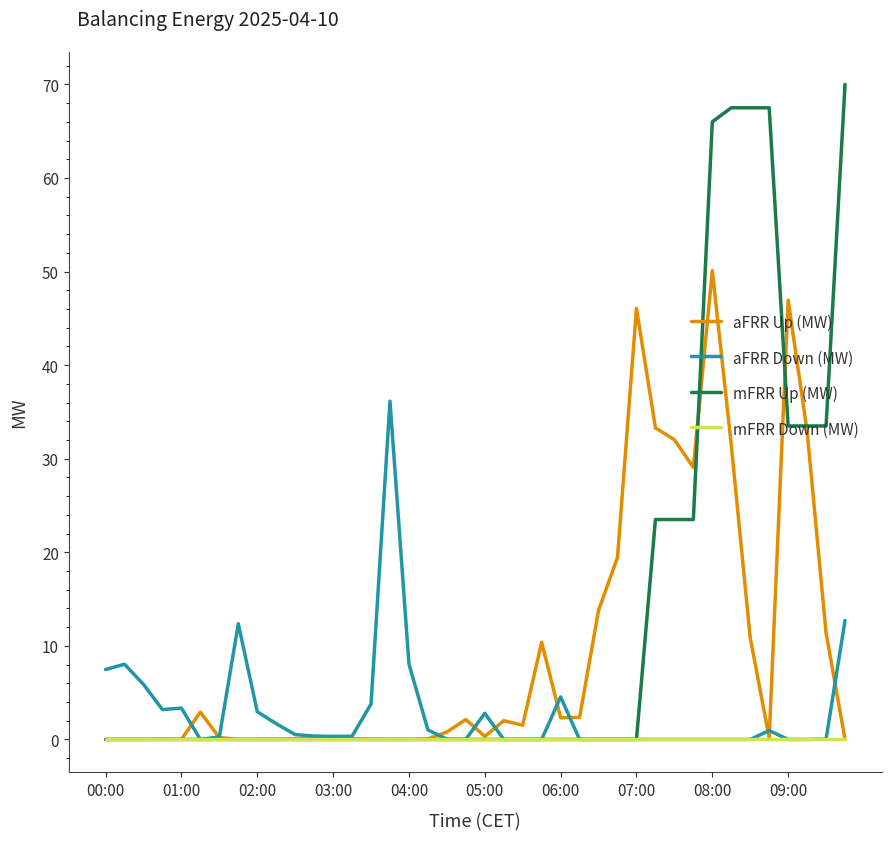

Rank the series by their maximum value, from lowest to highest.

mFRR Down (MW), aFRR Down (MW), aFRR Up (MW), mFRR Up (MW)